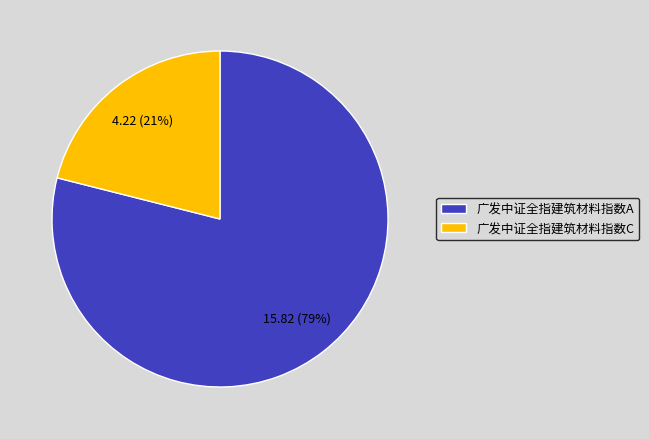

To the nearest percent, what is the average slice percentage?

50%